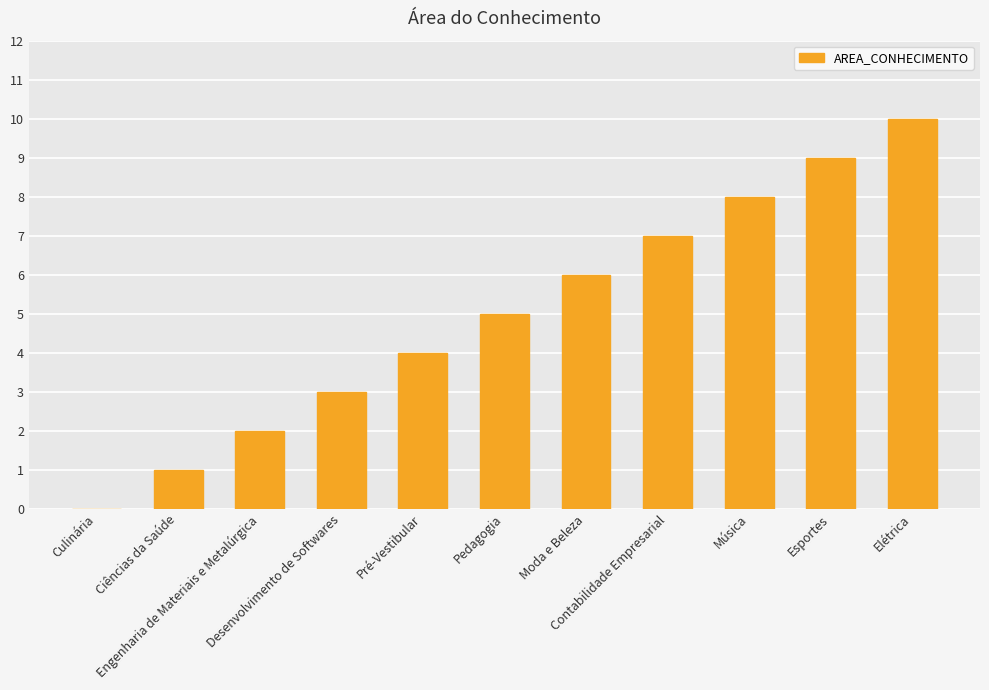

What is the ratio of the value at Música to the value at Moda e Beleza?

1.3